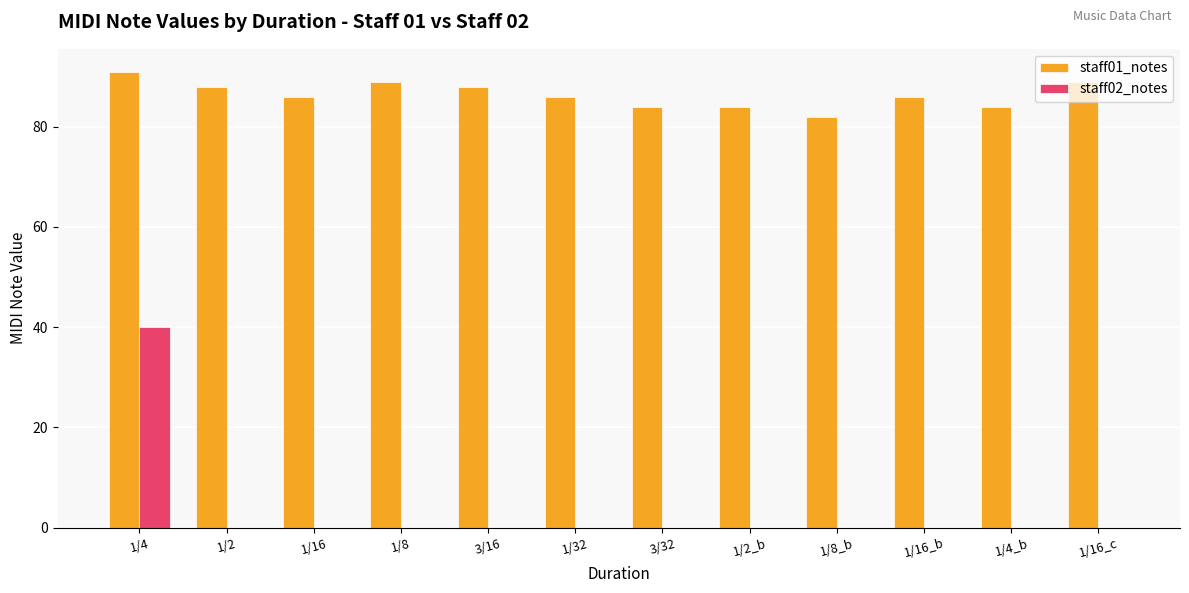

What is the sum of all staff02_notes values?

40